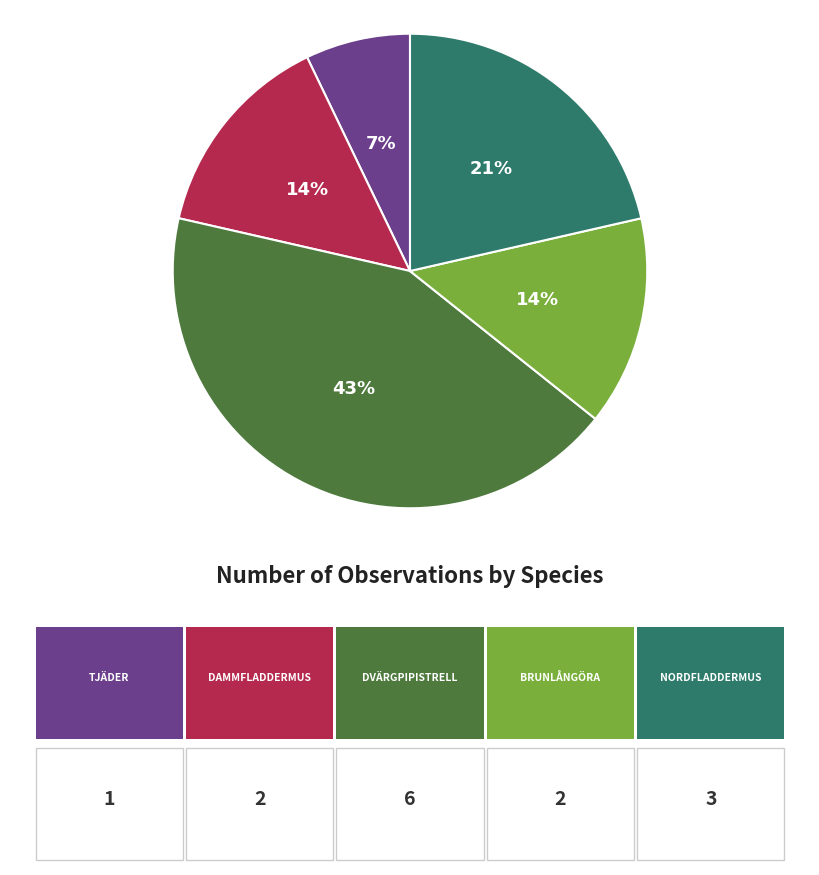

To the nearest percent, what is the difference between the largest and smallest slice percentages?

36%